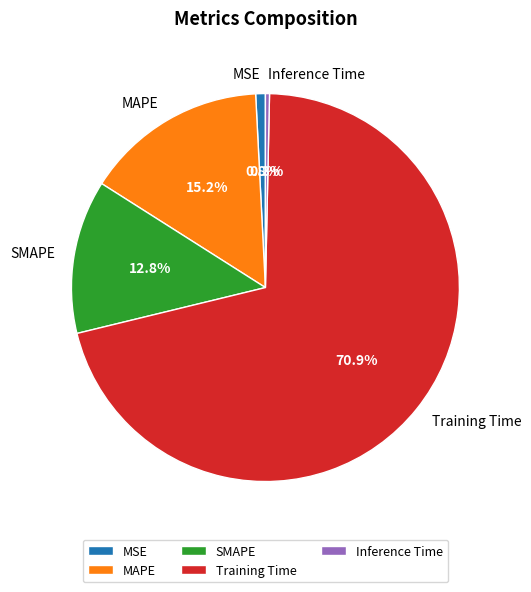

Which slice is the largest?

Training Time